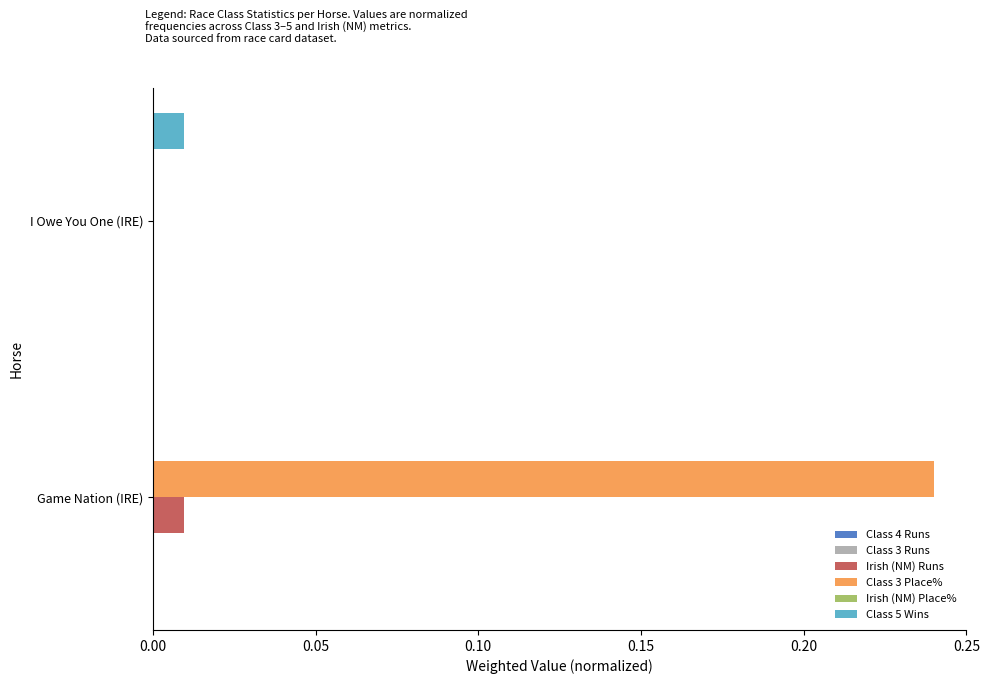

Between Game Nation (IRE) and I Owe You One (IRE), which series saw the biggest shift?

Class 3 Place%